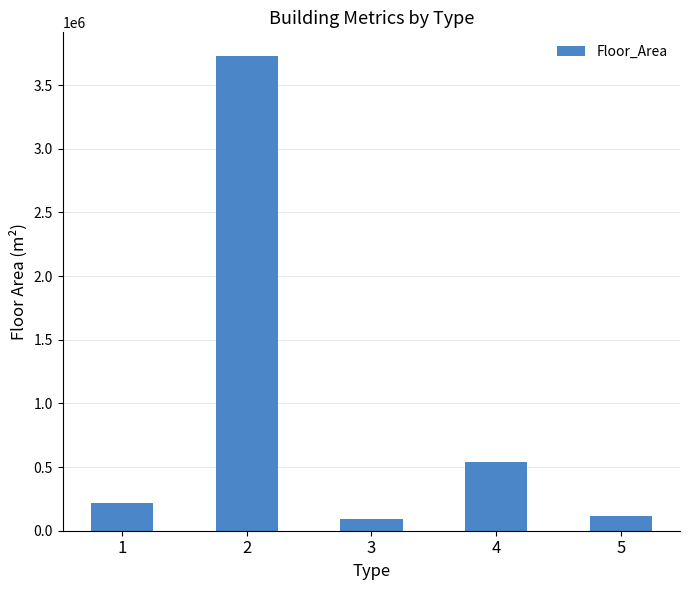

What is the change in value from 2 to 3?

-3636805